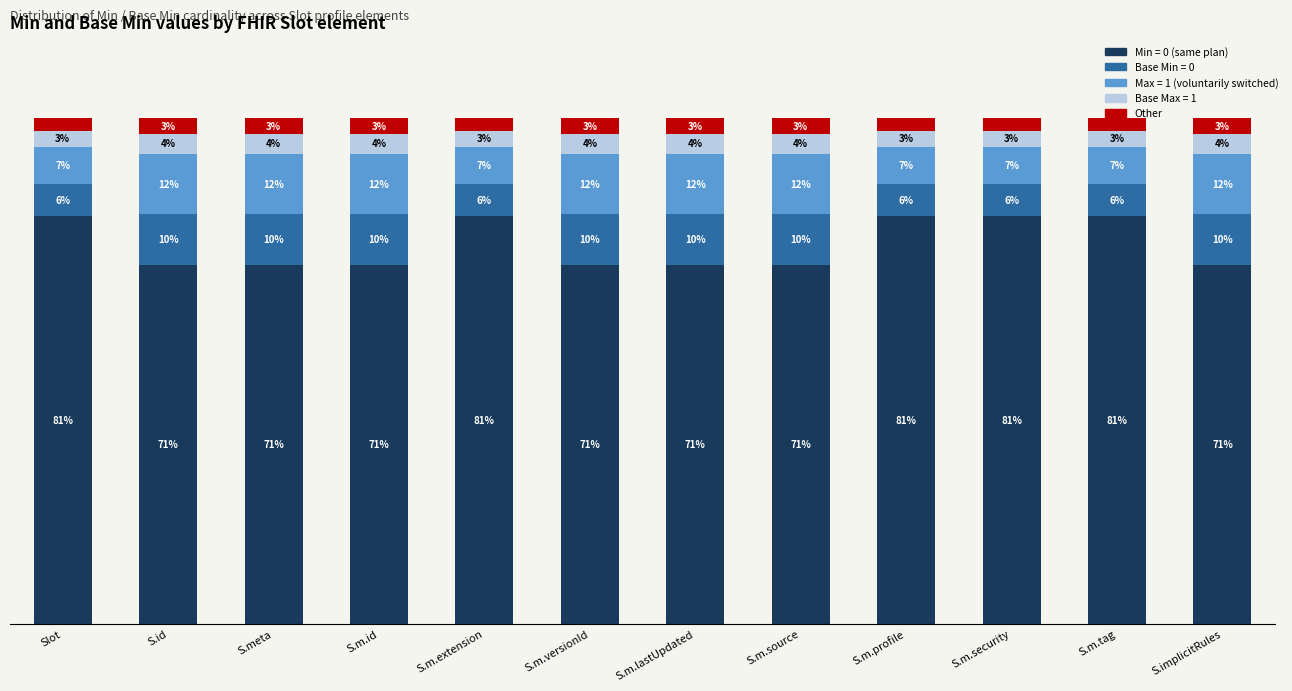

Are the bars horizontal?

No